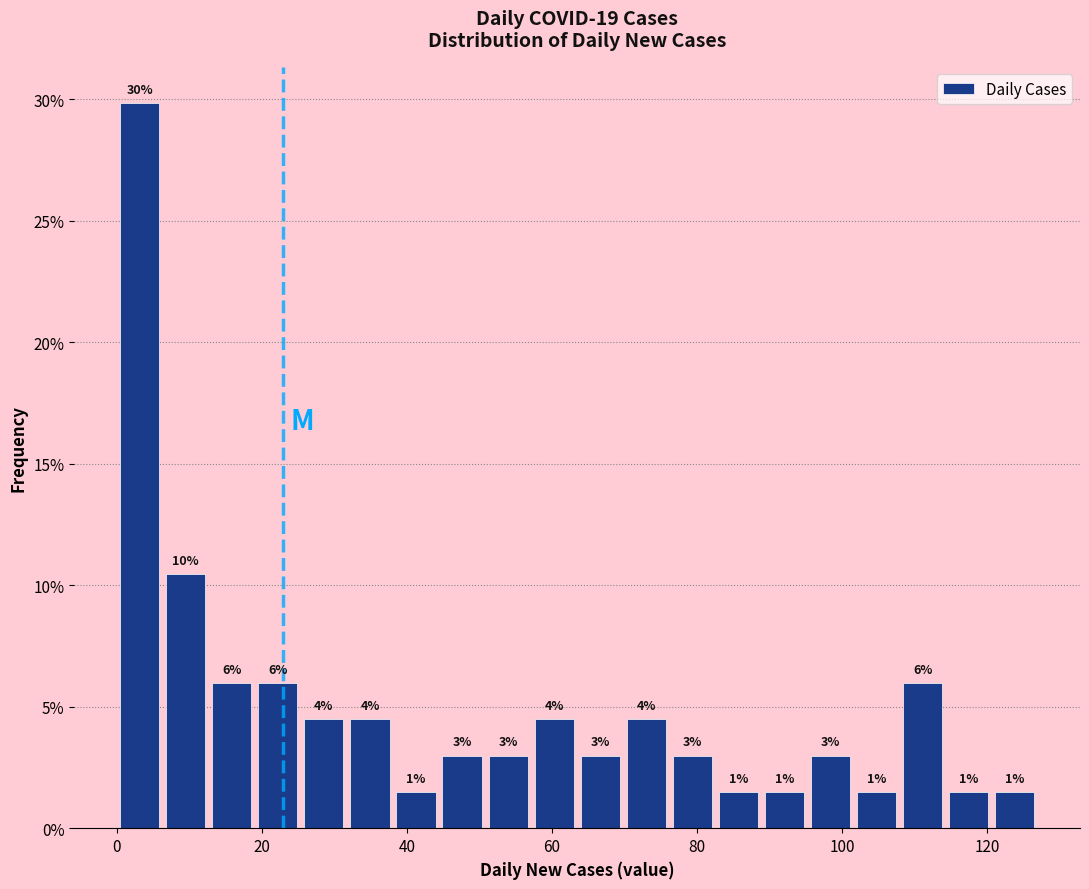

Read against the x-axis, roughly where is the centre of the tallest bar?

4